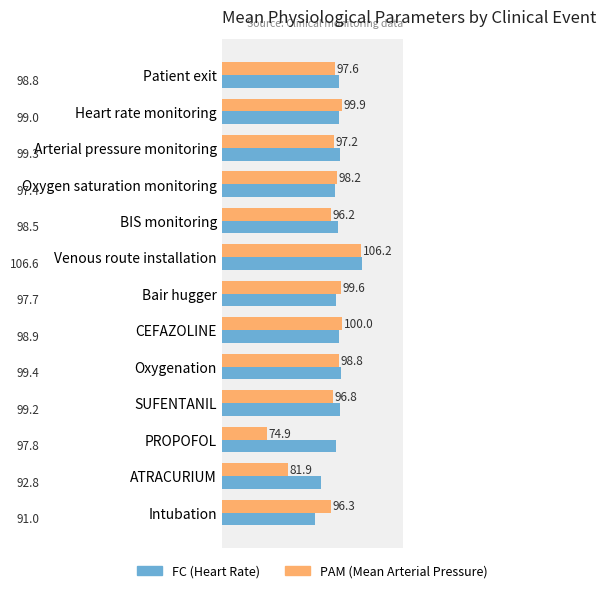

At which category is the sum across all series the highest?

Venous route installation